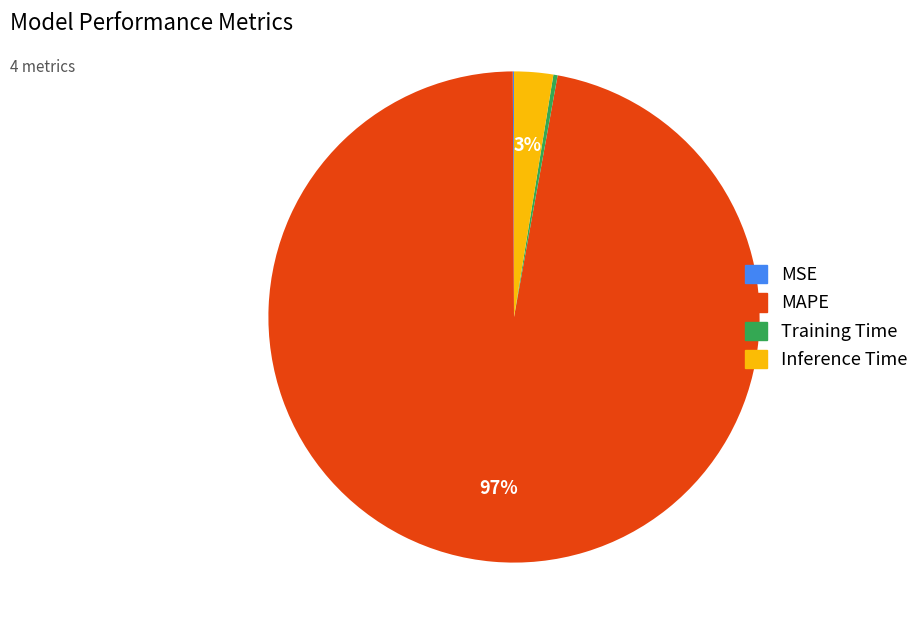

Between Training Time and Inference Time, which is larger?

Inference Time